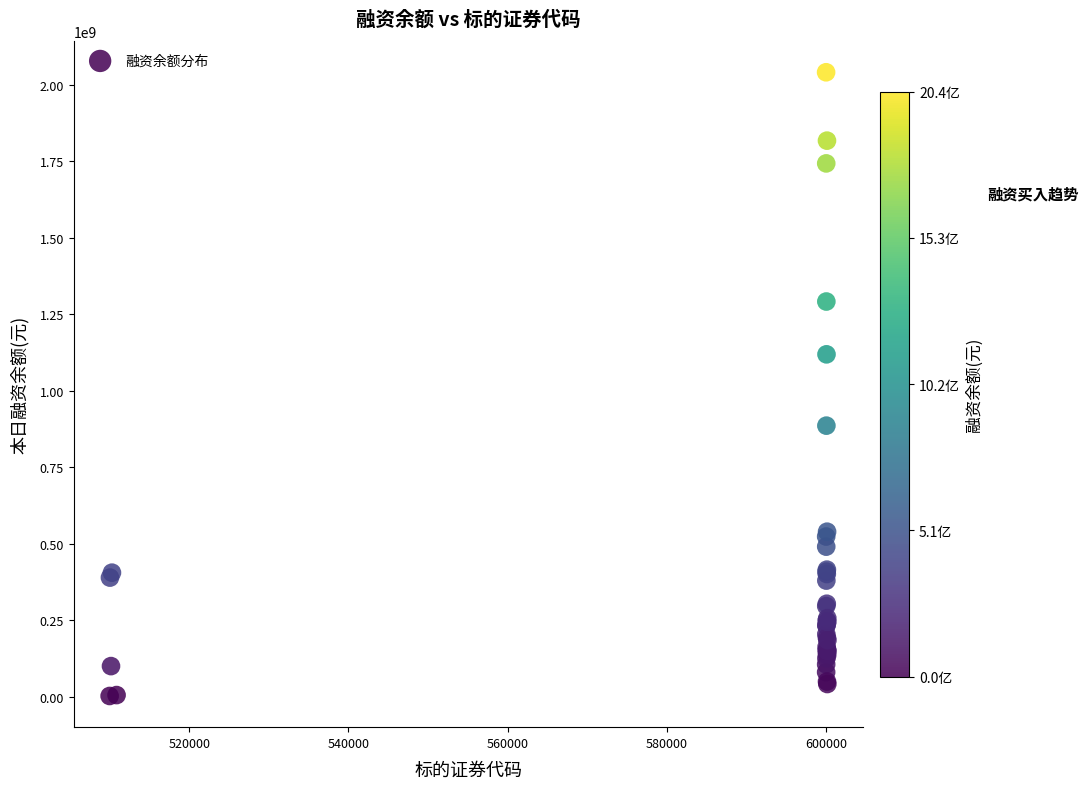

What Y value in the scatter plot is closest to 1022052277?

1119446427